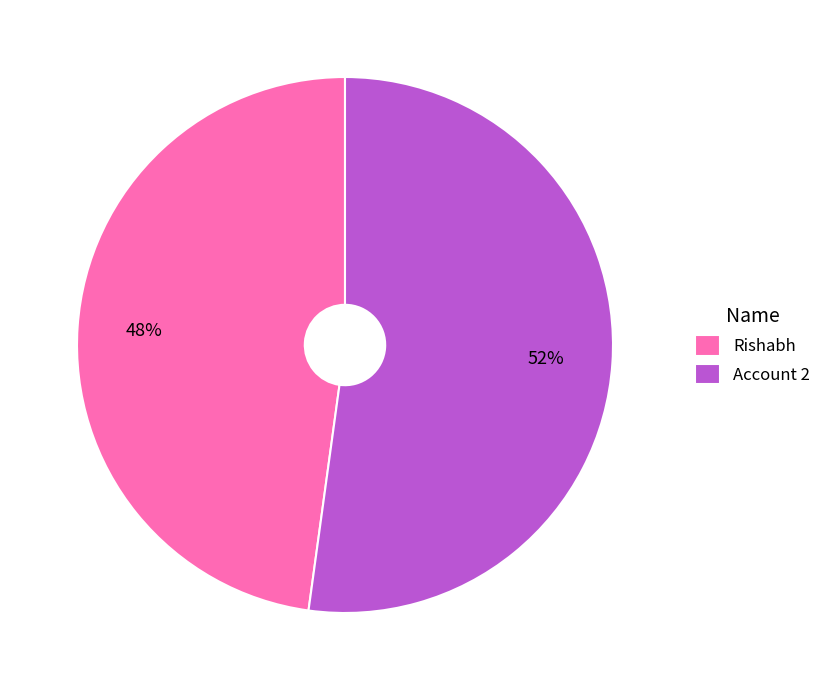

Between Rishabh and Account 2, which is larger?

Account 2